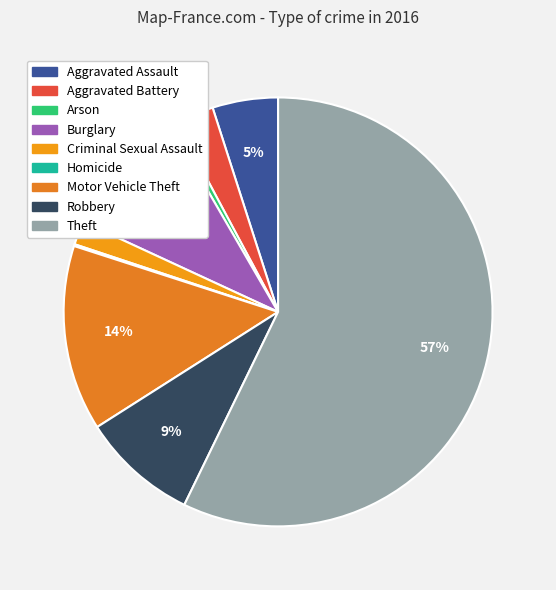

Is Theft the majority of the pie?

Yes